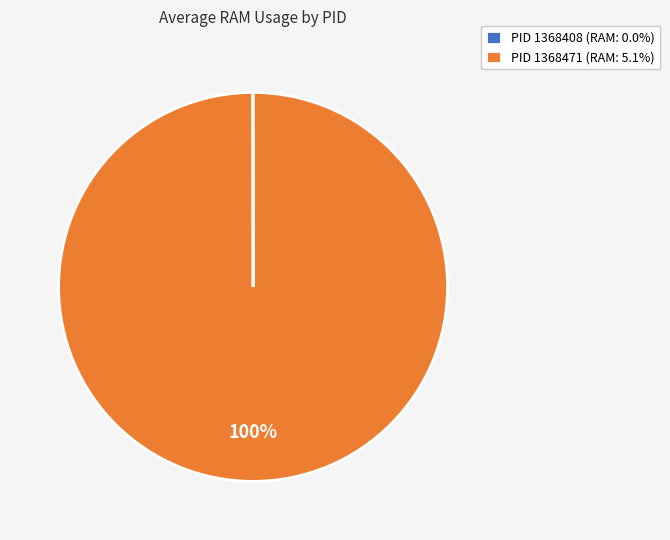

Is PID 1368471 (RAM: 5.1%) the majority of the pie?

Yes